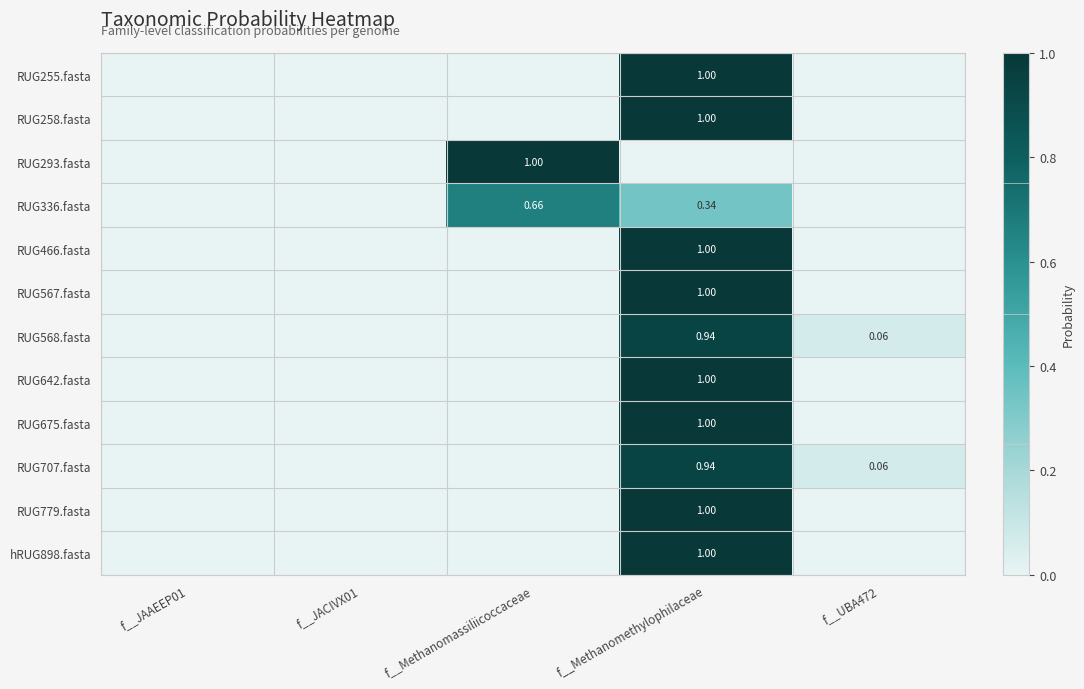

List the series in order of their peak value, highest first.

RUG255.fasta, RUG258.fasta, RUG293.fasta, RUG466.fasta, RUG567.fasta, RUG642.fasta, RUG675.fasta, RUG779.fasta, hRUG898.fasta, RUG568.fasta, RUG707.fasta, RUG336.fasta